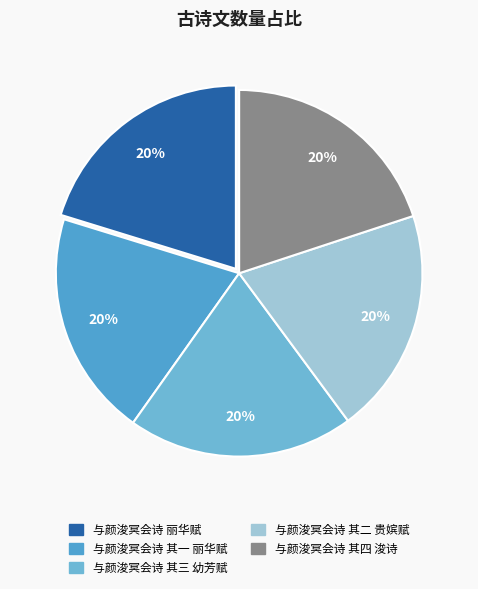

How many slices are in this pie chart?

5